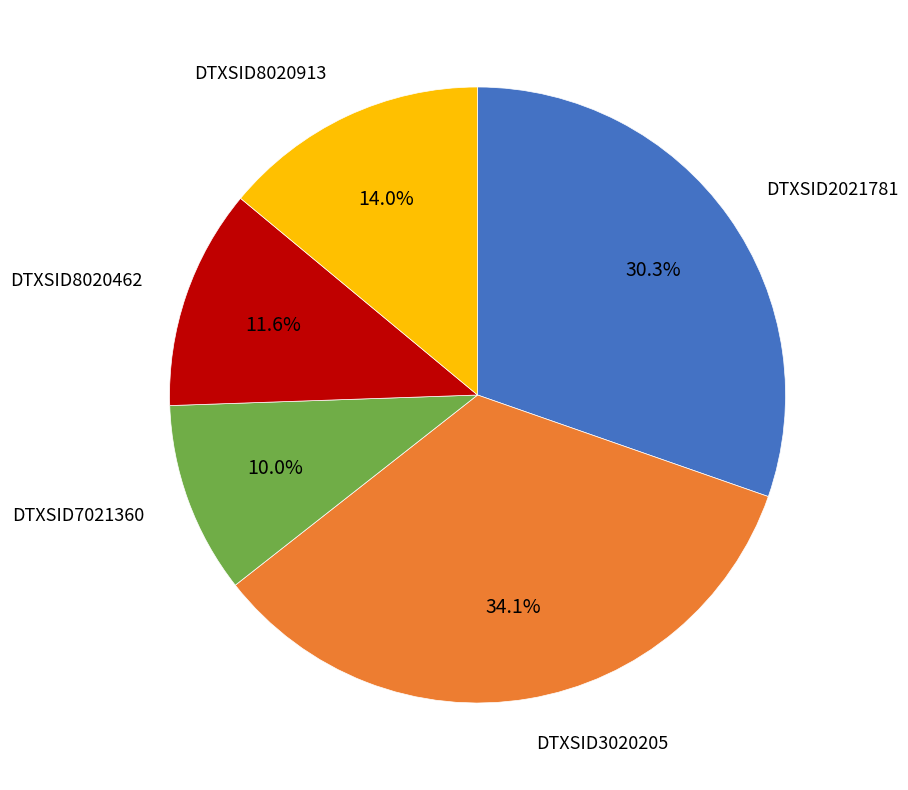

Does any single category account for the majority?

No